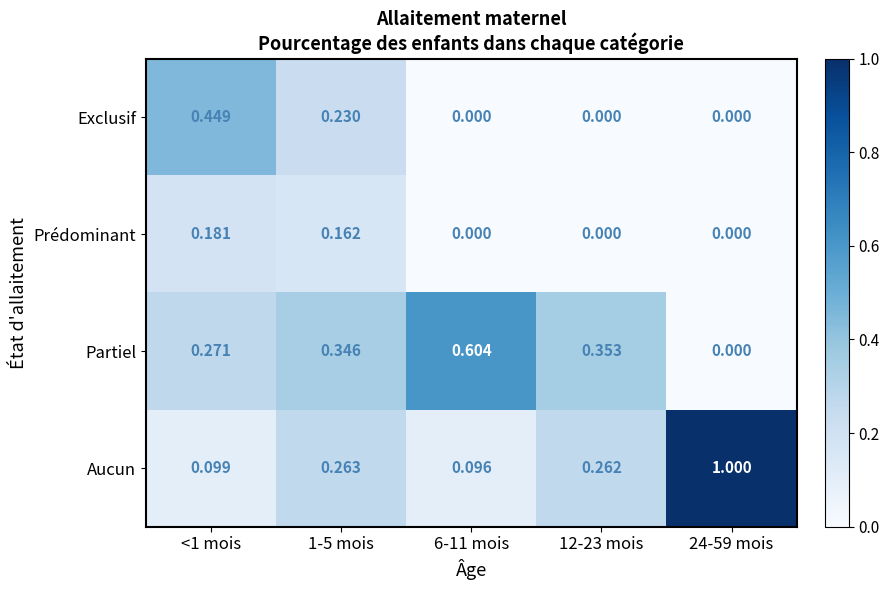

At 1-5 mois, list the series in order from largest to smallest.

Partiel, Aucun, Exclusif, Prédominant